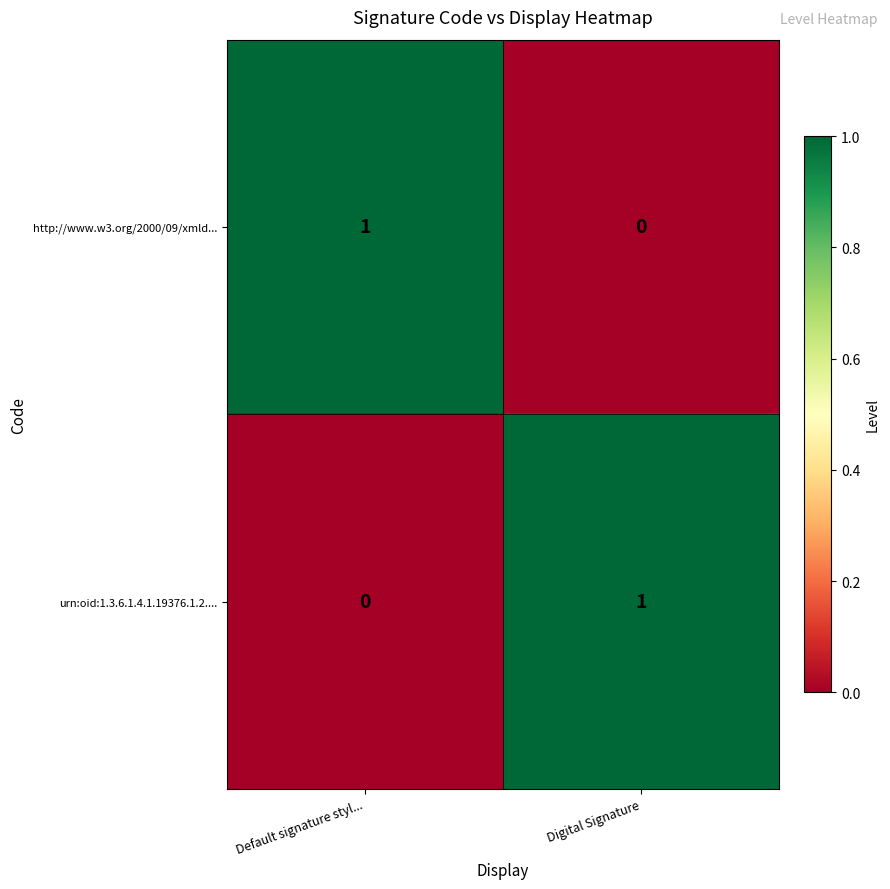

At Default signature styl..., list the series in order from largest to smallest.

http://www.w3.org/2000/09/xmld..., urn:oid:1.3.6.1.4.1.19376.1.2....